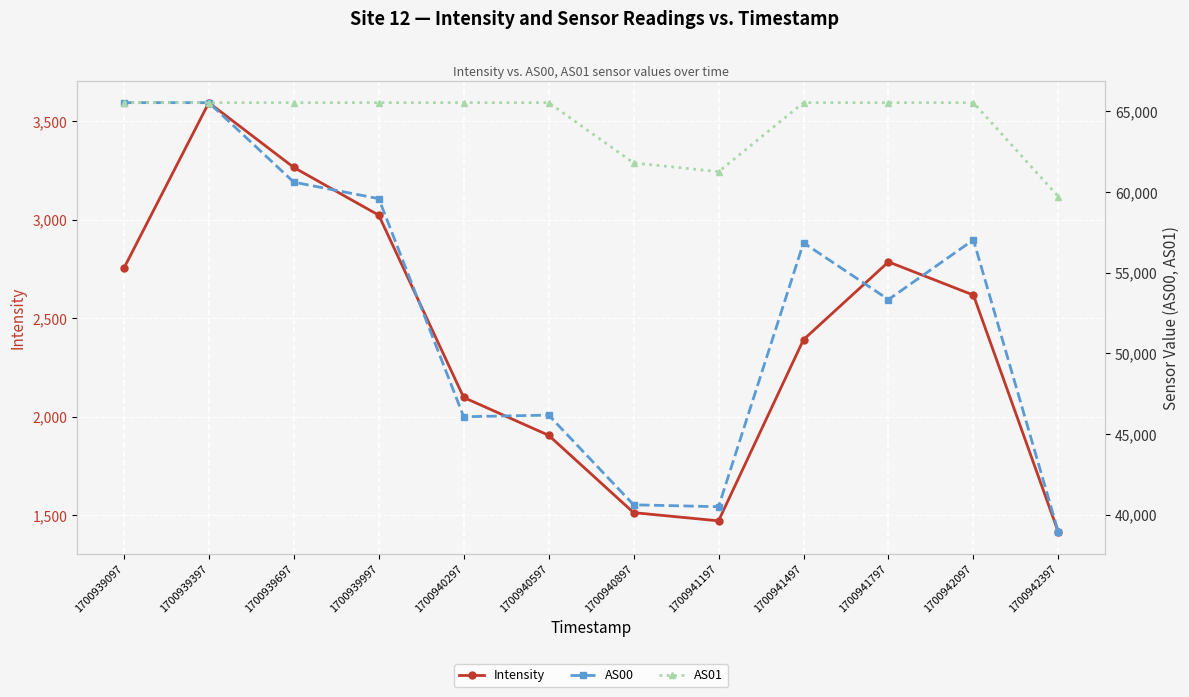

True or false: AS01 and AS00 intersect in this chart.

False